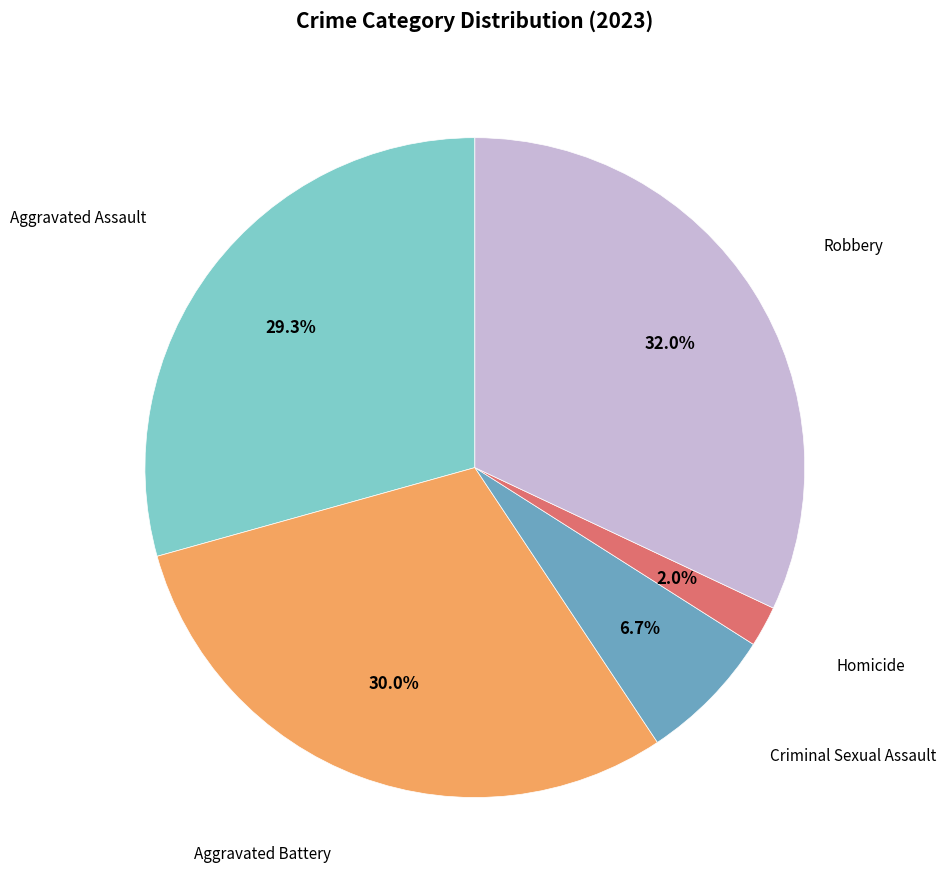

Does any single category account for the majority?

No